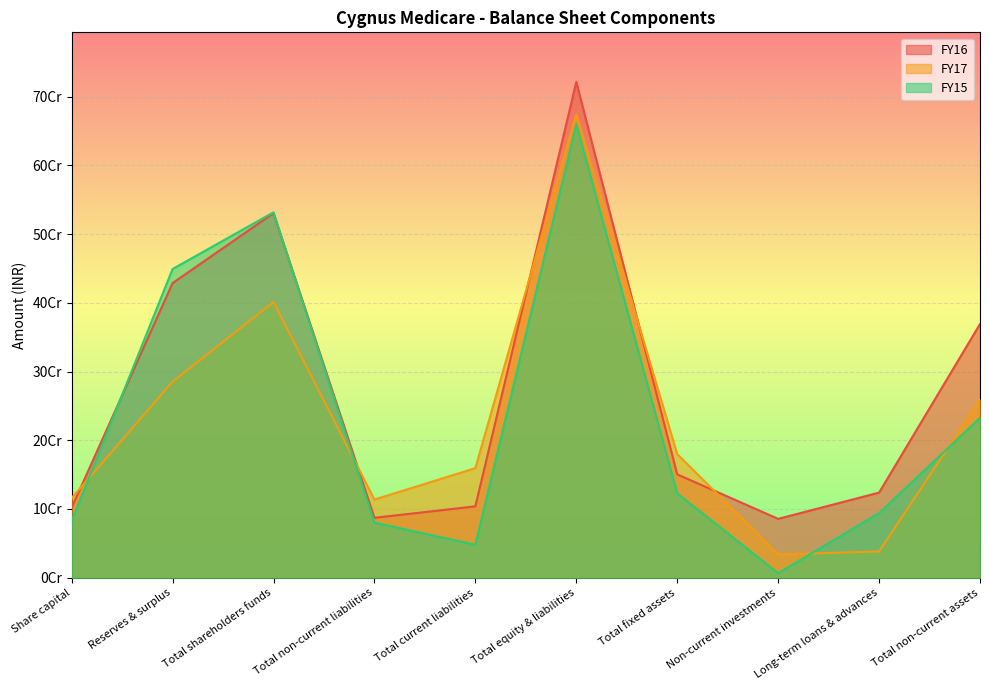

How many data points in FY17 are less than 179942256?

5